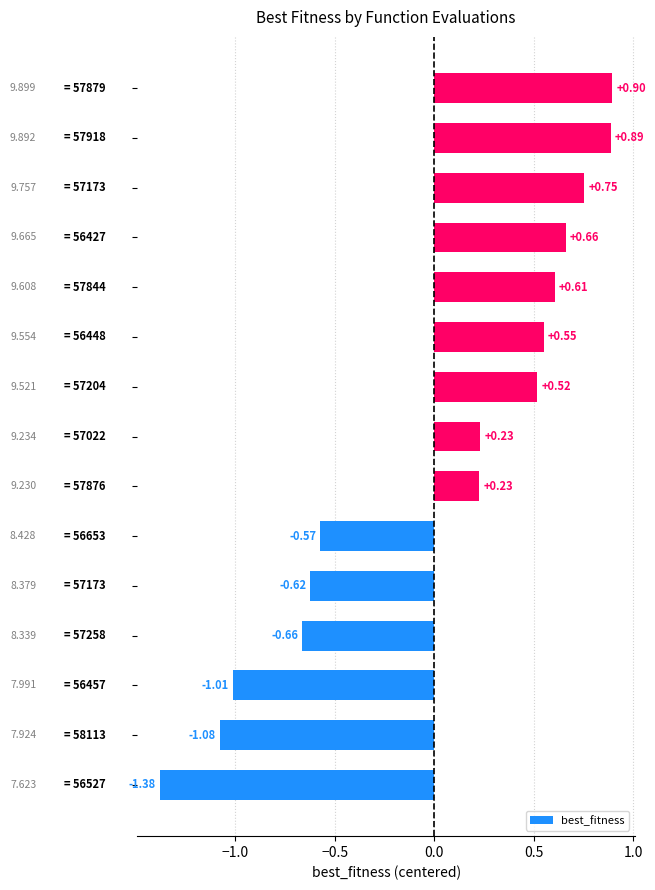

Does the chart contain any negative values?

Yes